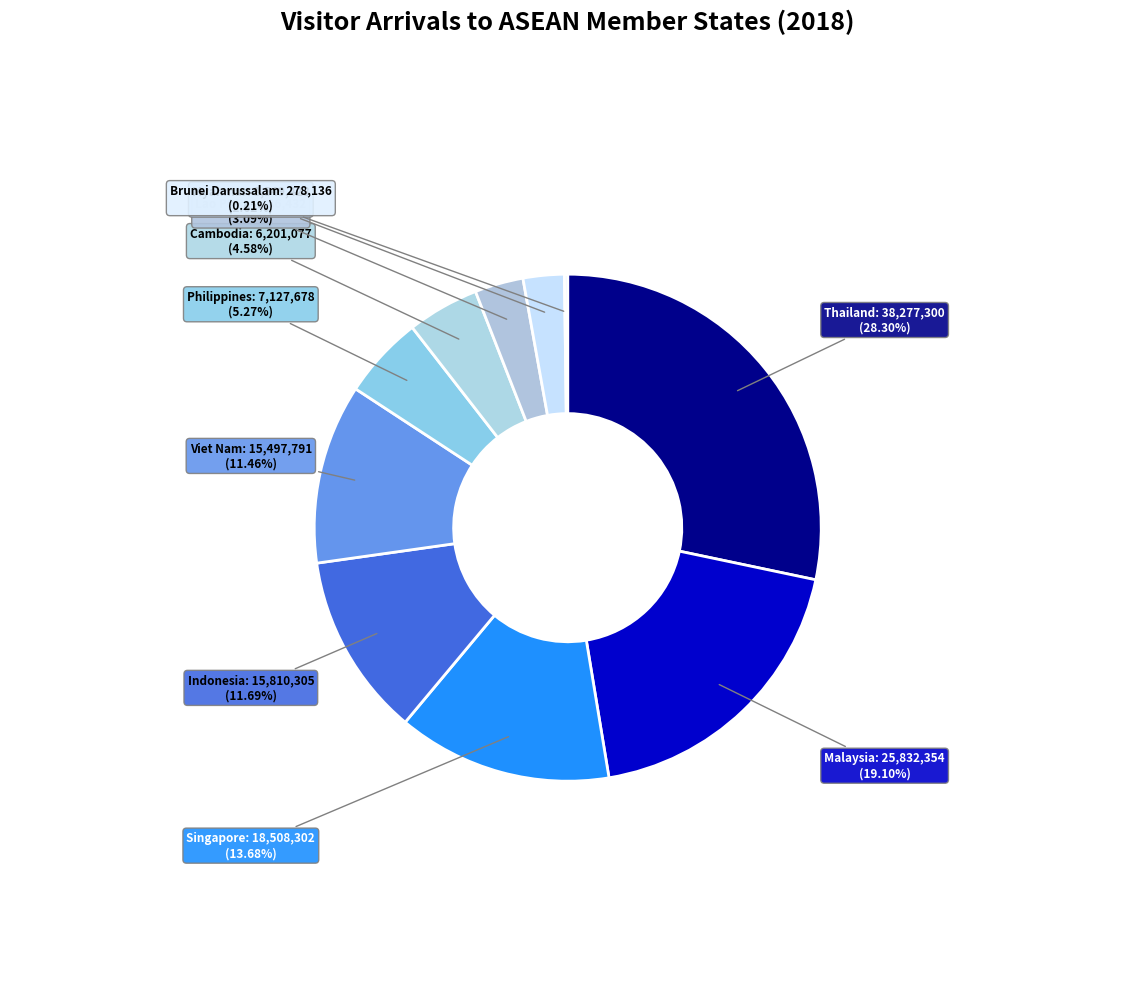

Between Singapore and Cambodia, which is larger?

Singapore